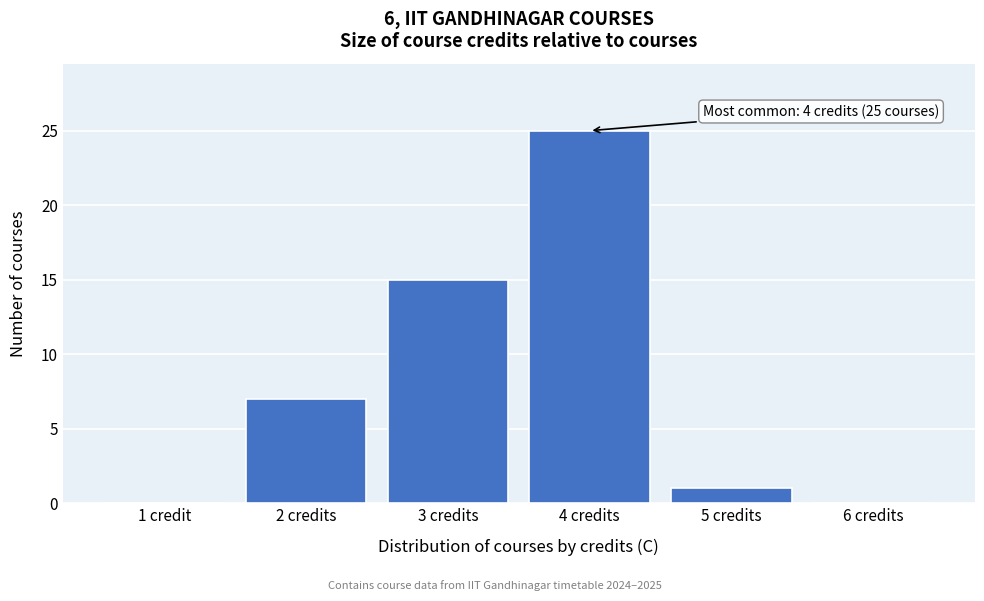

Reading left to right, transcribe all the data shown in this chart.

1 credit=0	2 credits=7	3 credits=15	4 credits=25	5 credits=1	6 credits=0